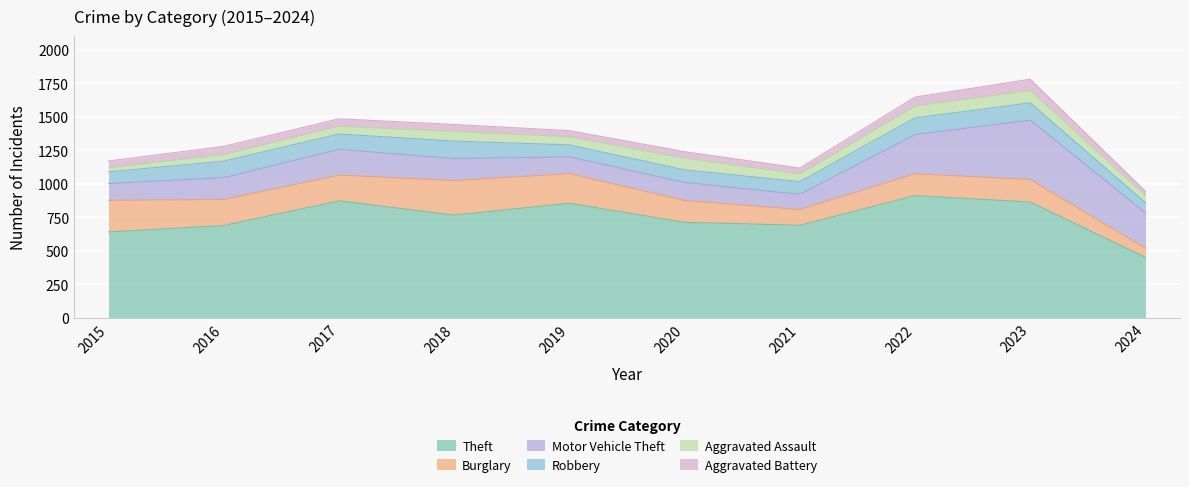

True or false: Burglary and Aggravated Assault cross at least once.

False